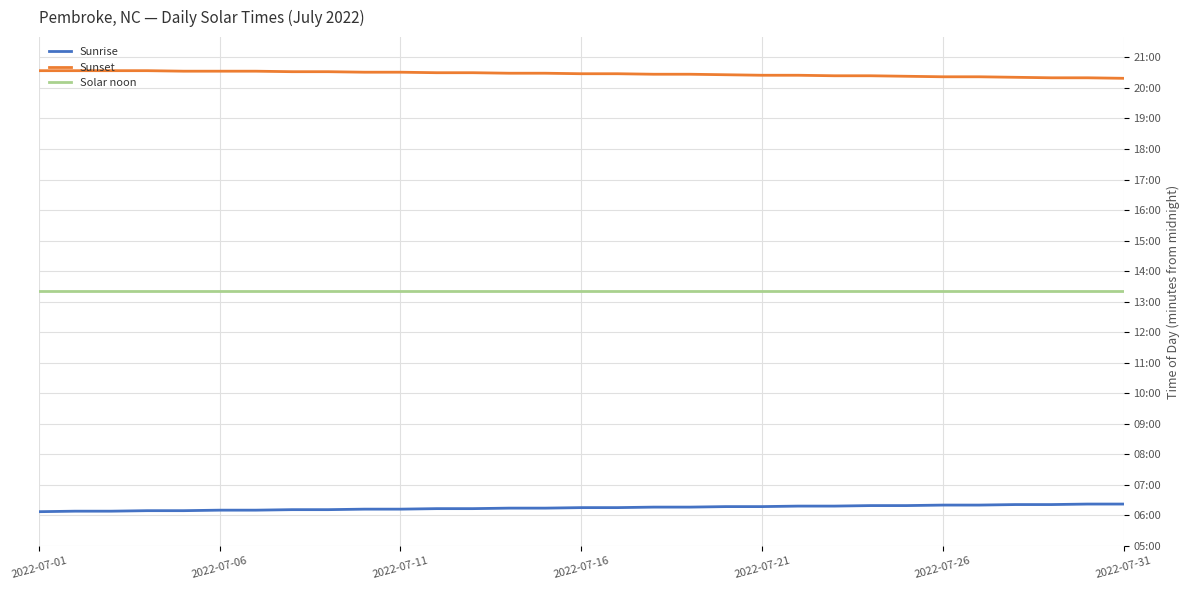

What are all the series names shown in the legend?

Sunrise, Sunset, Solar noon